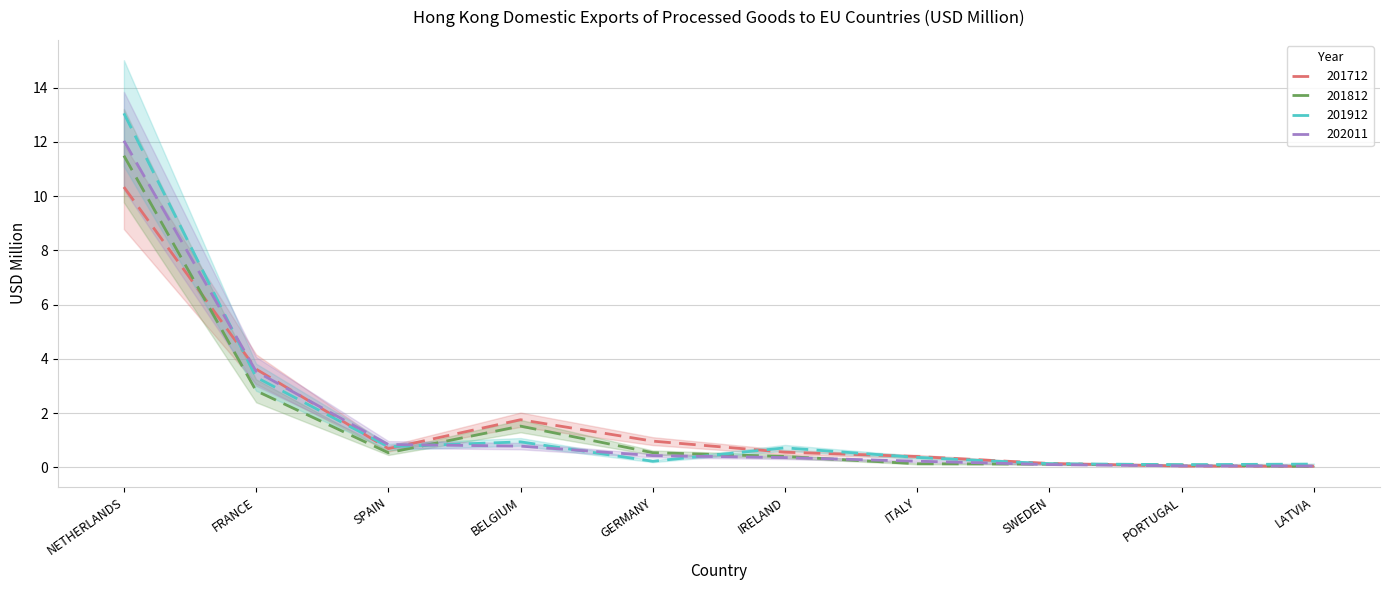

What are all the series names shown in the legend?

201712, 201812, 201912, 202011